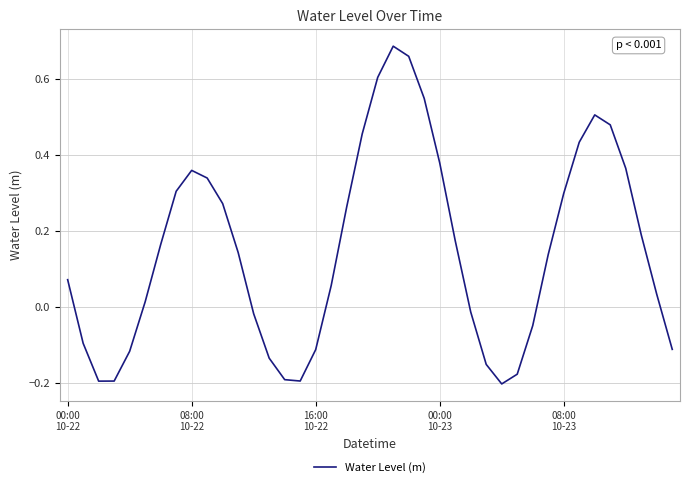

What is the difference between the maximum and minimum values?

0.9